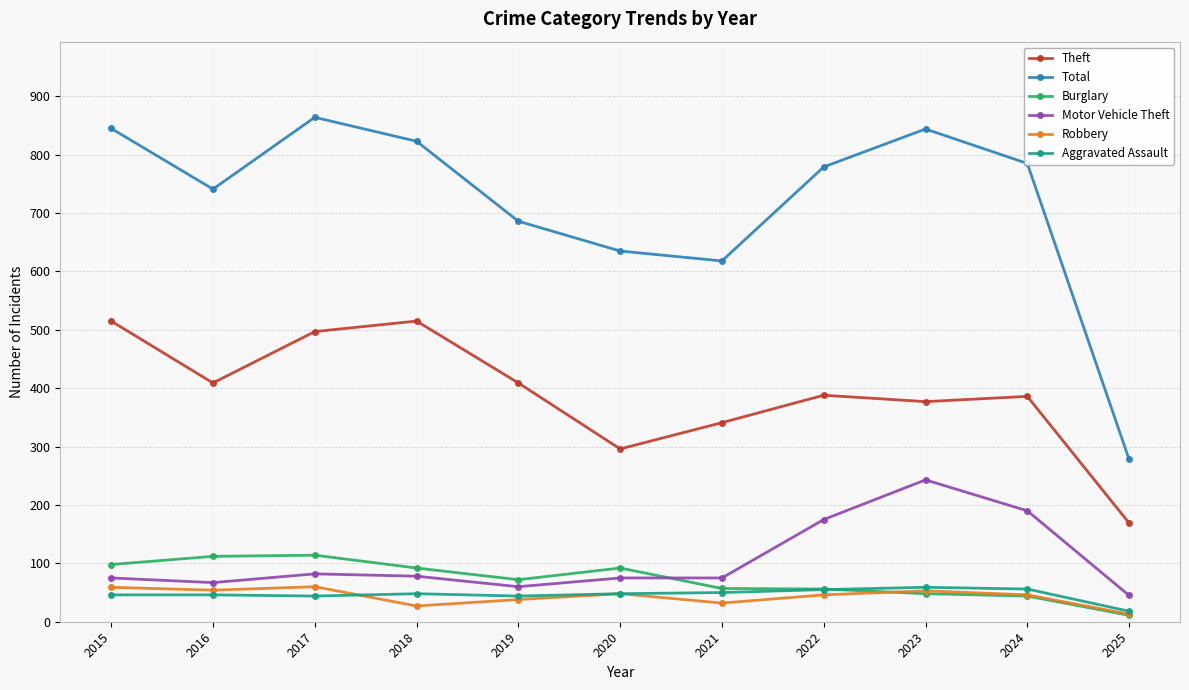

True or false: Burglary and Total intersect in this chart.

False